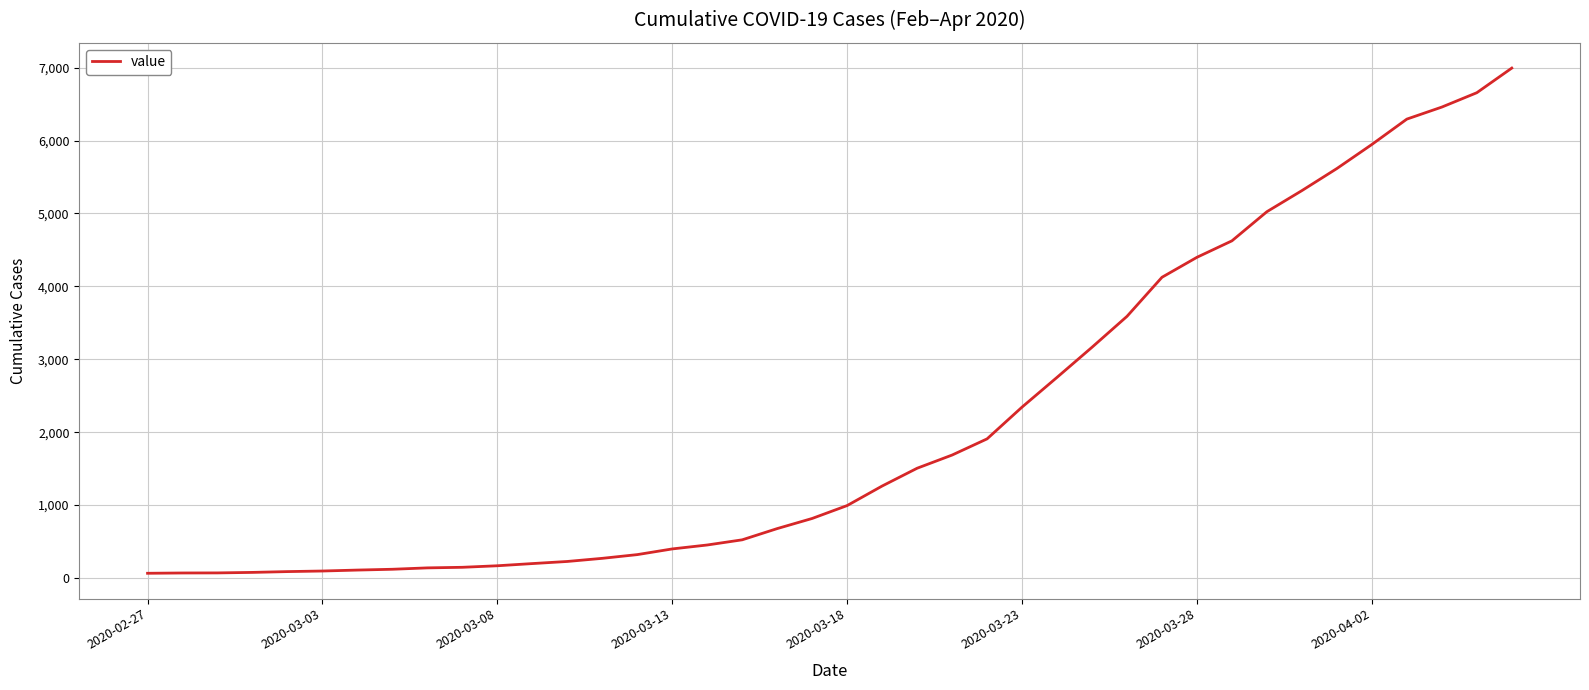

What is the greatest value displayed?

6995